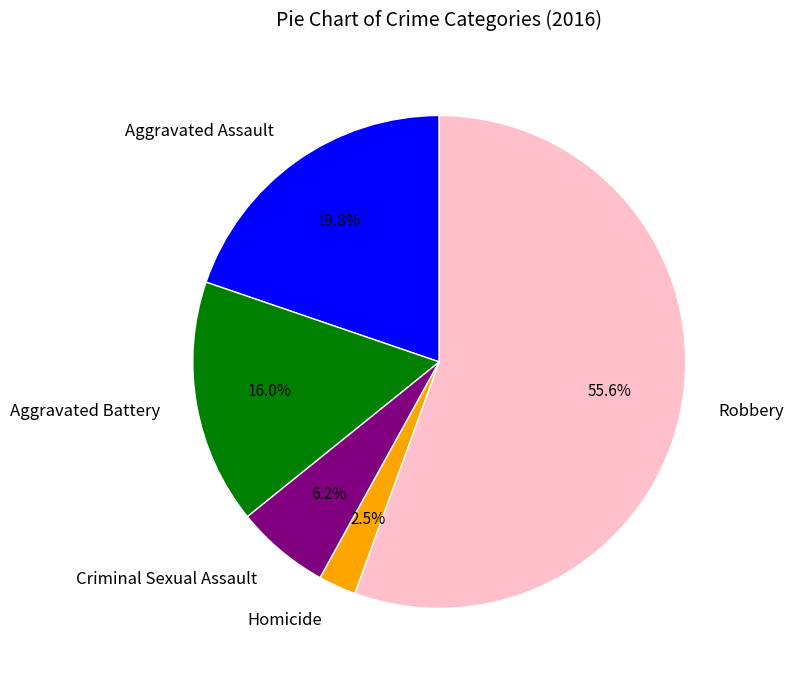

Is there any slice that represents more than half of the pie?

Yes